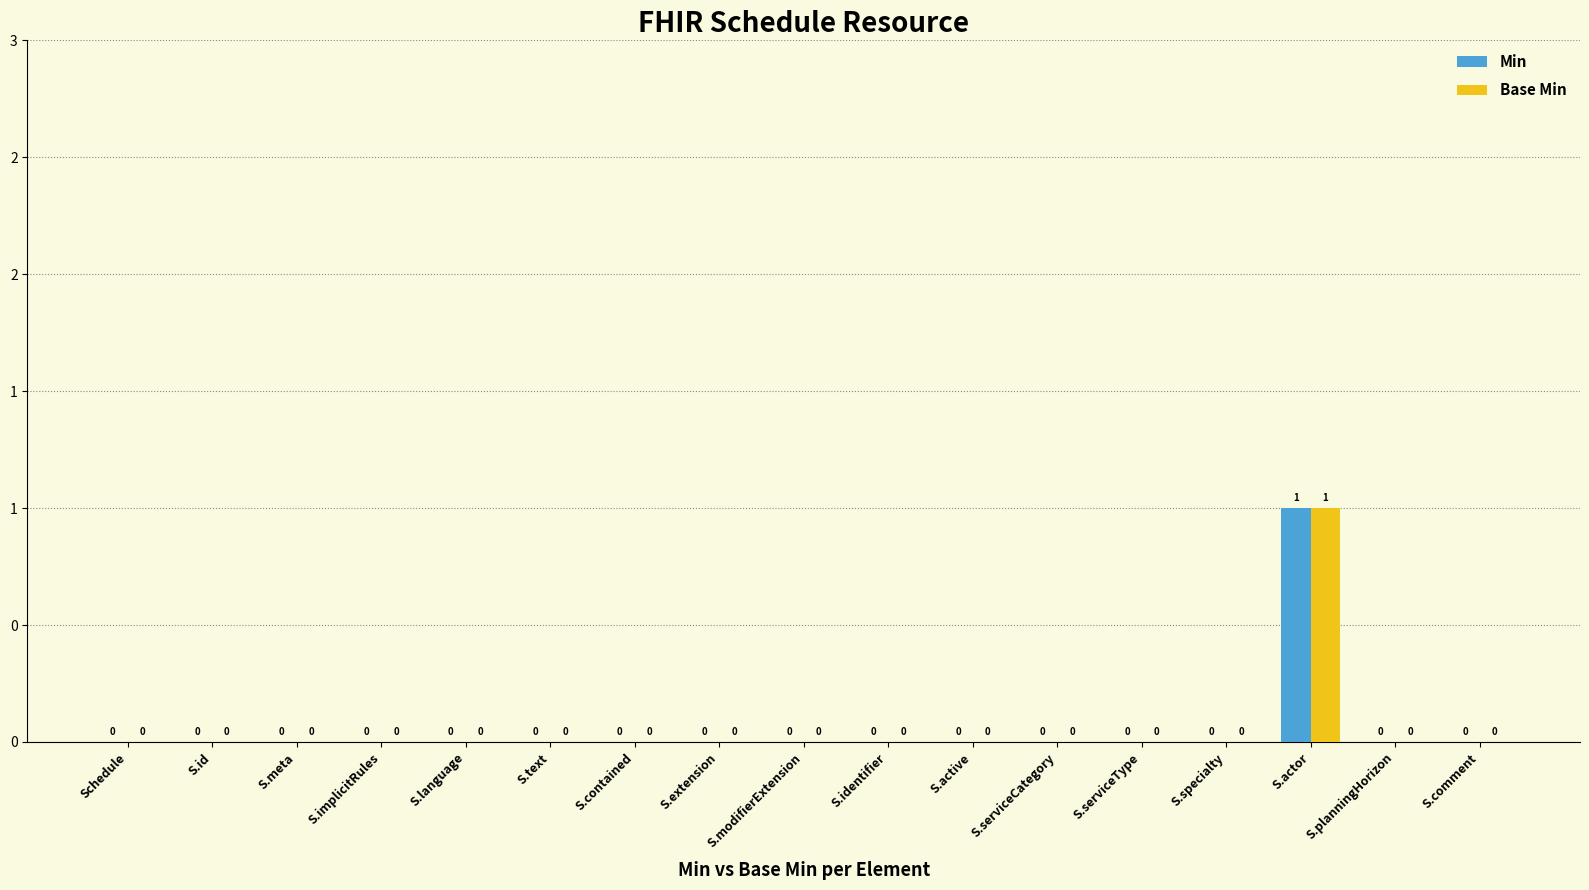

What are all the series names shown in the legend?

Min, Base Min